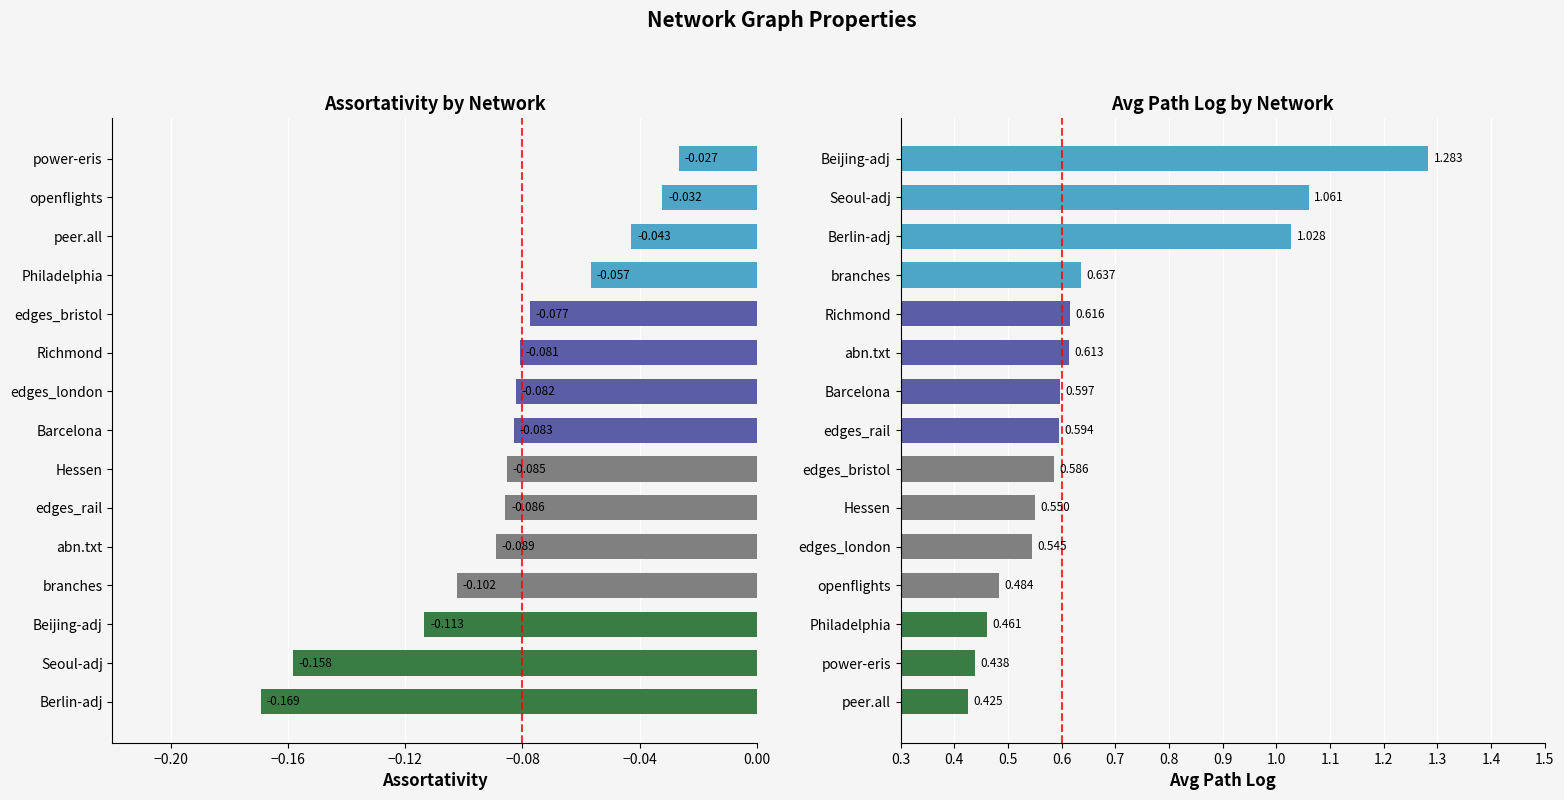

What position from the right is −0.12?

12